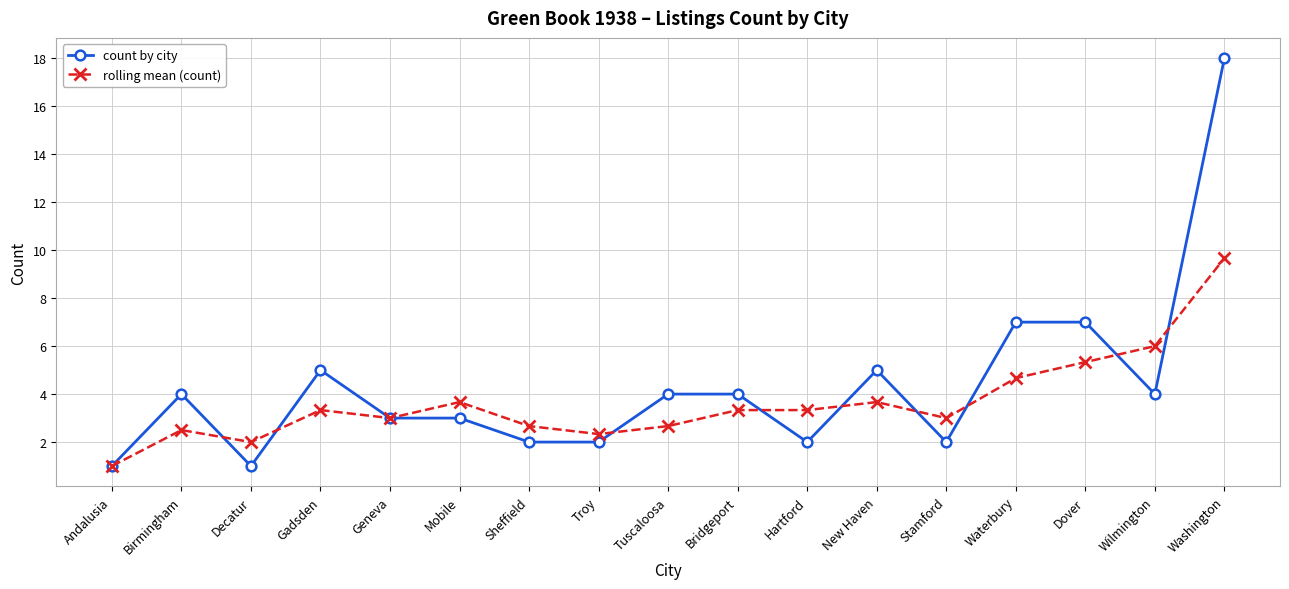

The rolling mean (count) series shows 4.7 at Waterbury. True or false?

True